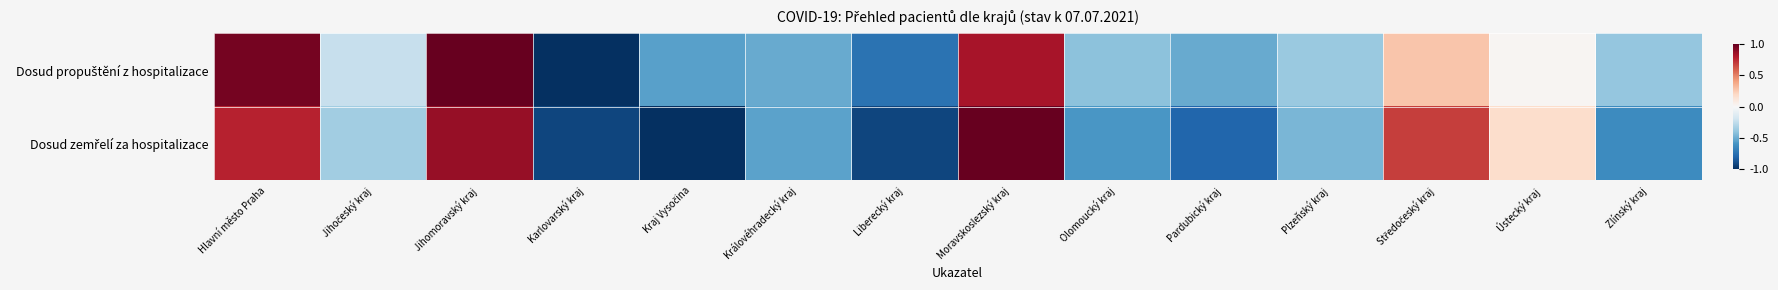

What is the difference between the highest and lowest values at Hlavní město Praha?

0.2